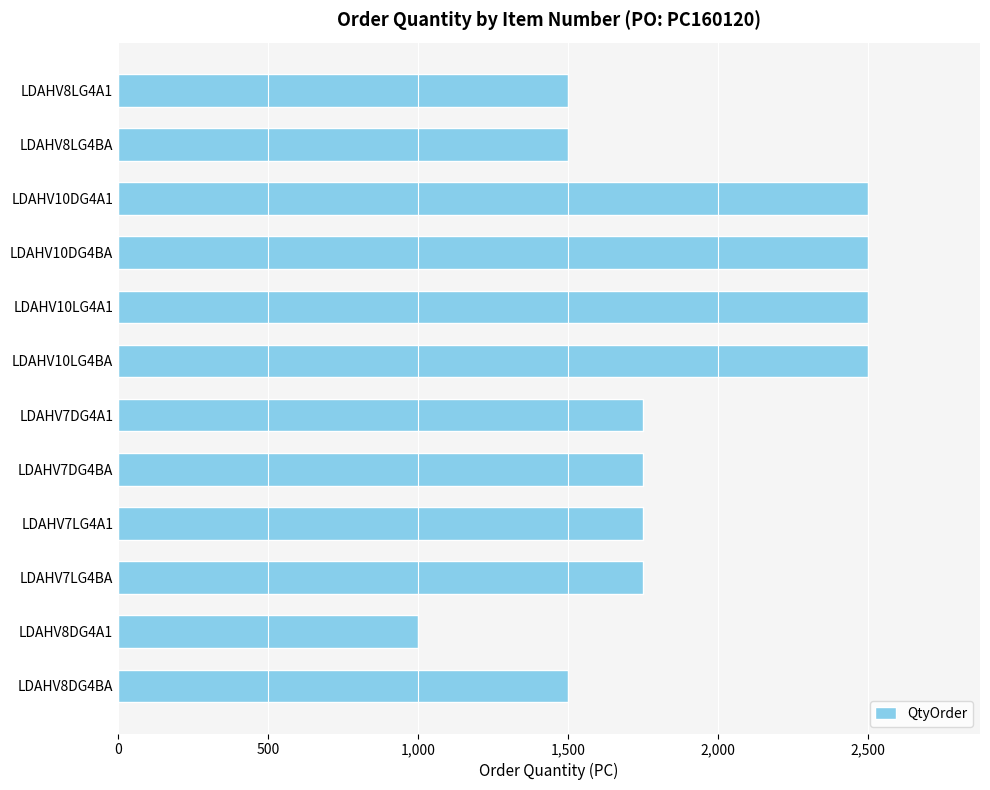

Does the chart contain stacked bars?

No